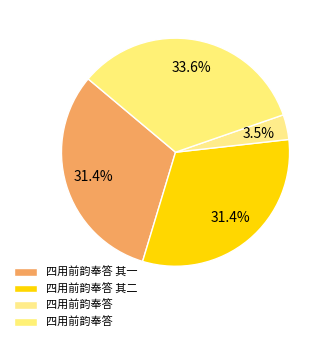

What is the smallest slice in the pie chart?

四用前韵奉答